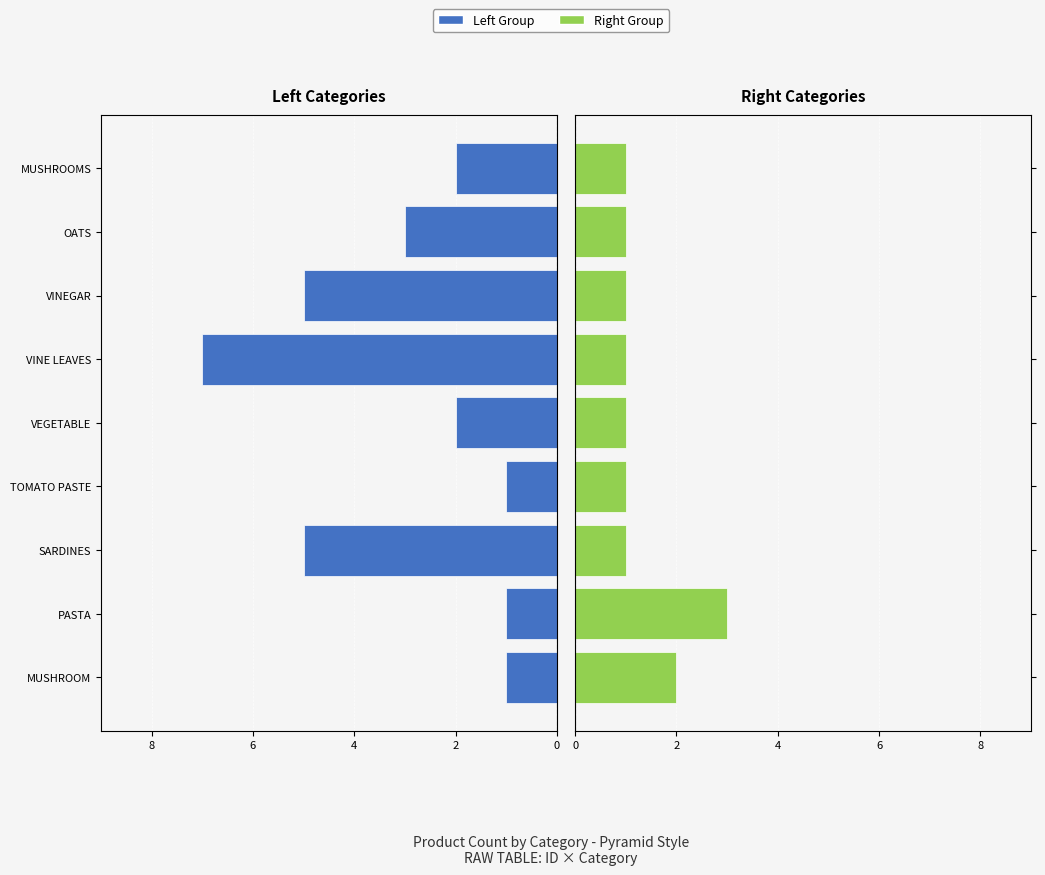

Reading left to right, transcribe all the data shown in this chart.

Left Group: -1	-1	-5	-1	-2	-7	-5	-3	-2
Right Group: 2	3	1	1	1	1	1	1	1